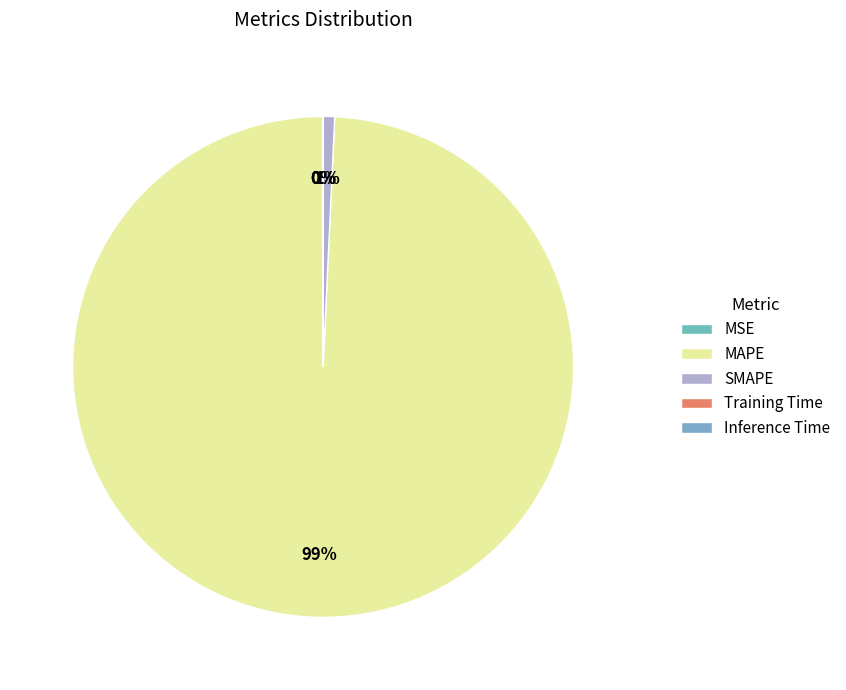

To the nearest percent, what is the difference between the largest and smallest slice percentages?

99%